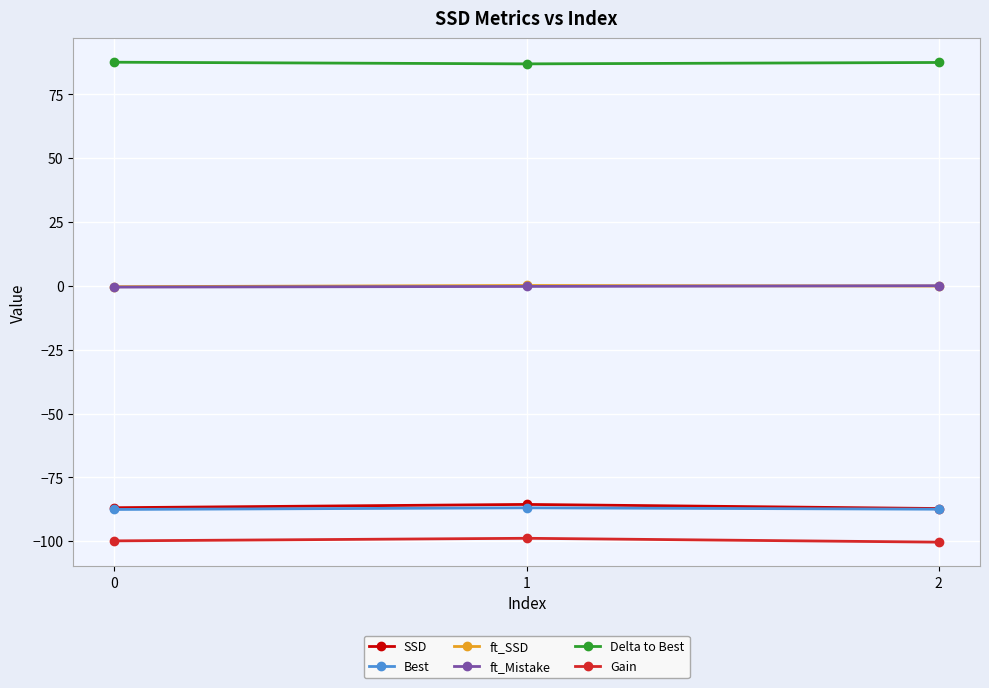

The Best series shows -86.9 at 1. True or false?

True